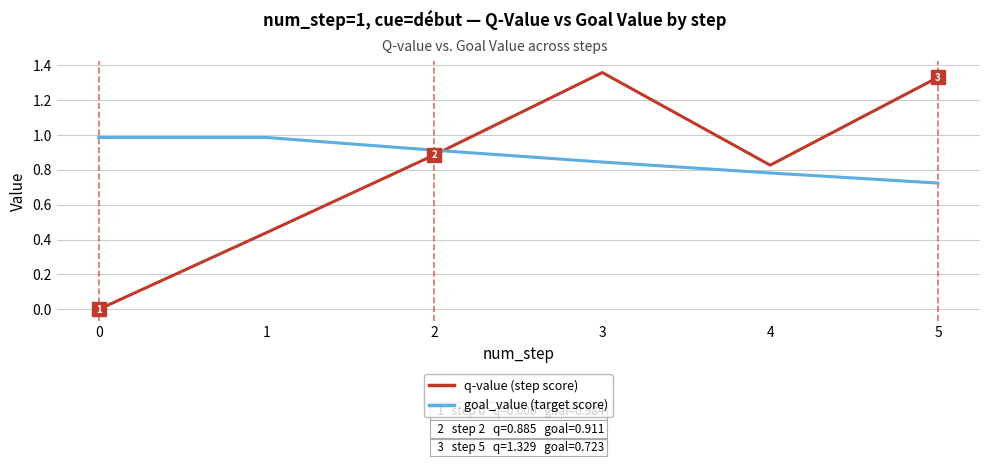

At which category is the sum across all series the highest?

3